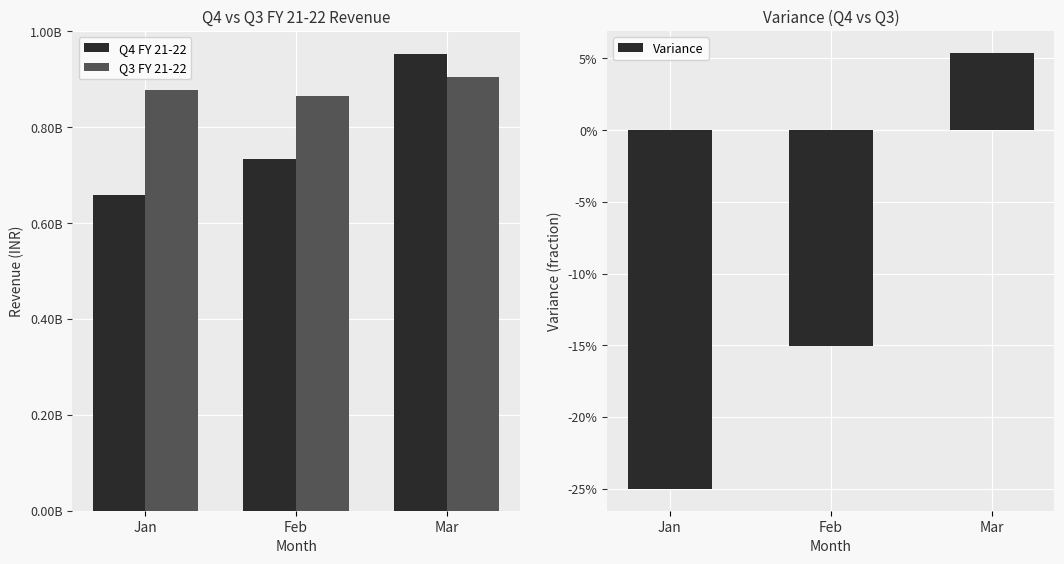

What is the value of the Q4 FY 21-22 bar at the 3rd from the left?

953520365.8